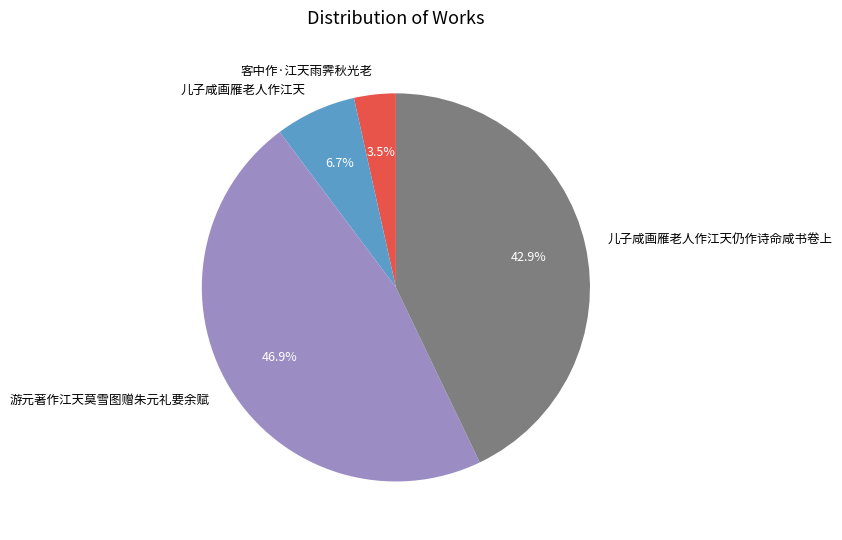

What portion of the pie excludes 儿子咸画雁老人作江天?

93.3%